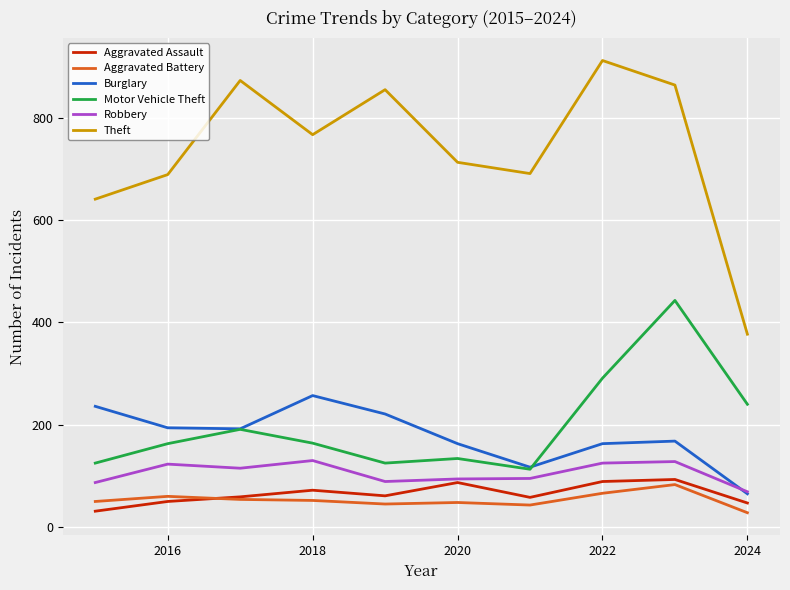

Count the number of categories in the chart.

10